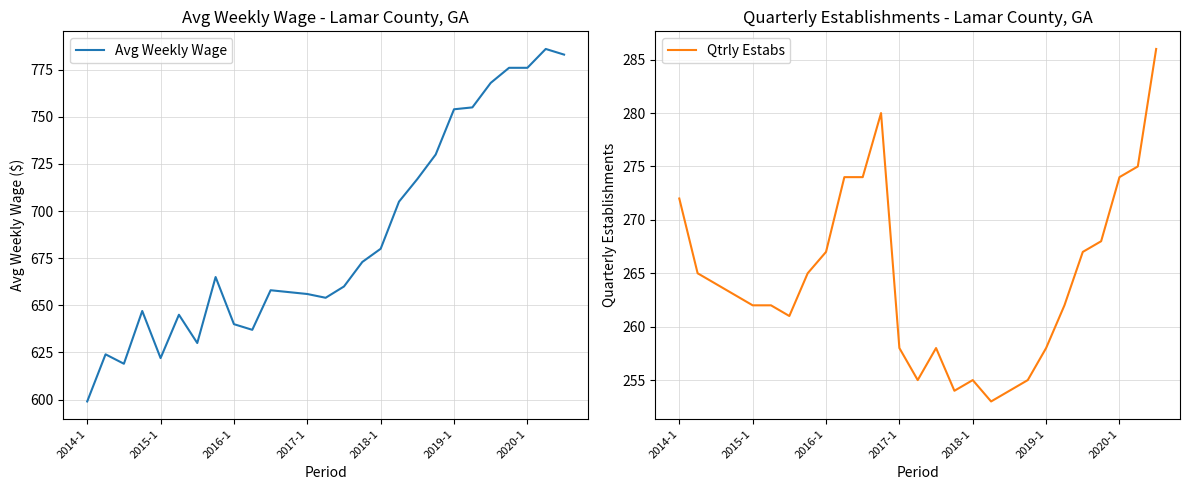

True or false: Avg Weekly Wage and Qtrly Estabs cross at least once.

False